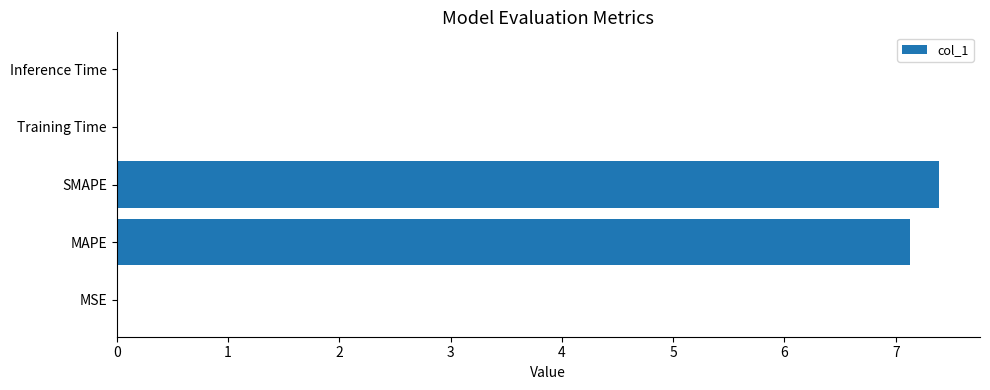

What is the sum of all values?

14.5